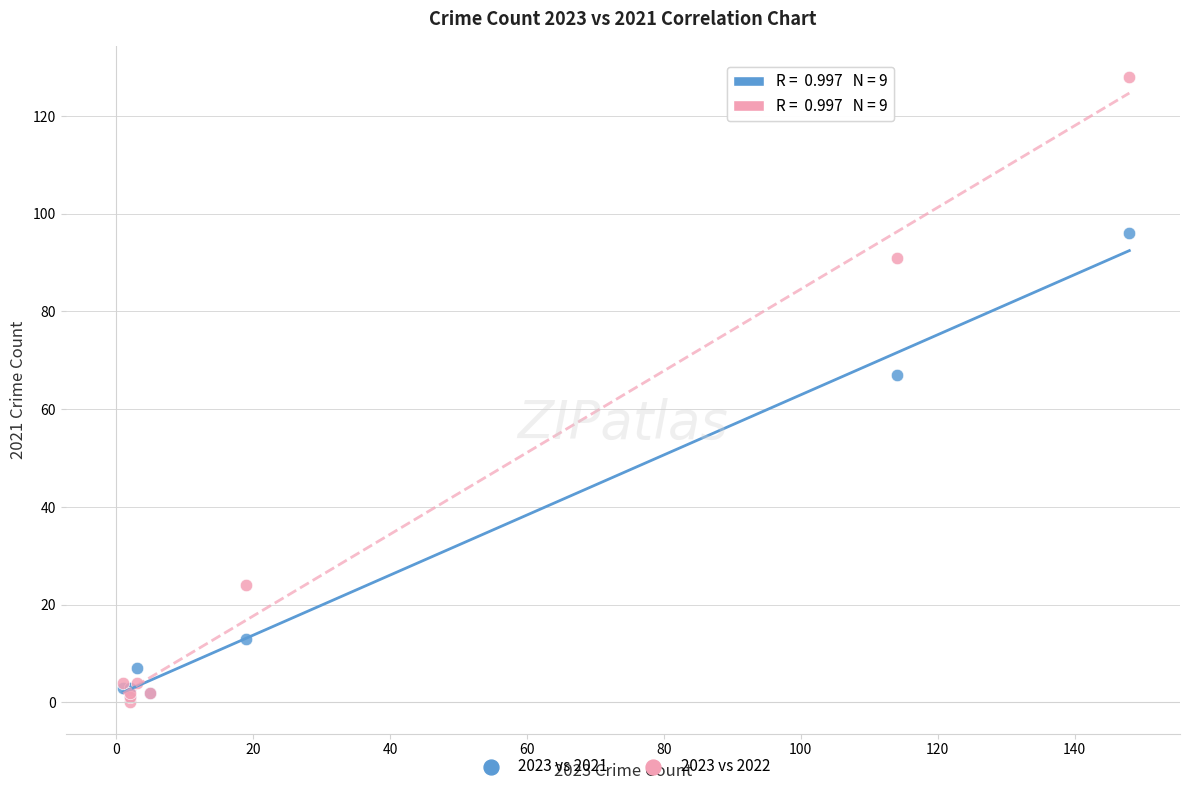

Across all series, what Y value is closest to 64?

67